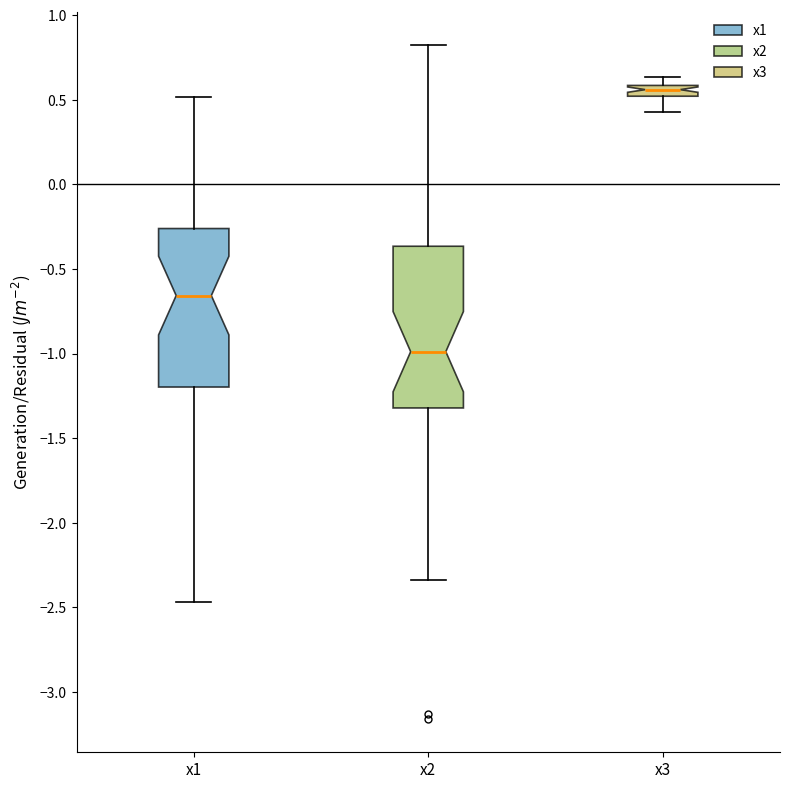

Where is the upper edge of the box for x1 on the y-axis? The values are not printed on the chart, so give them approximately, as read against the axis.

-0.25